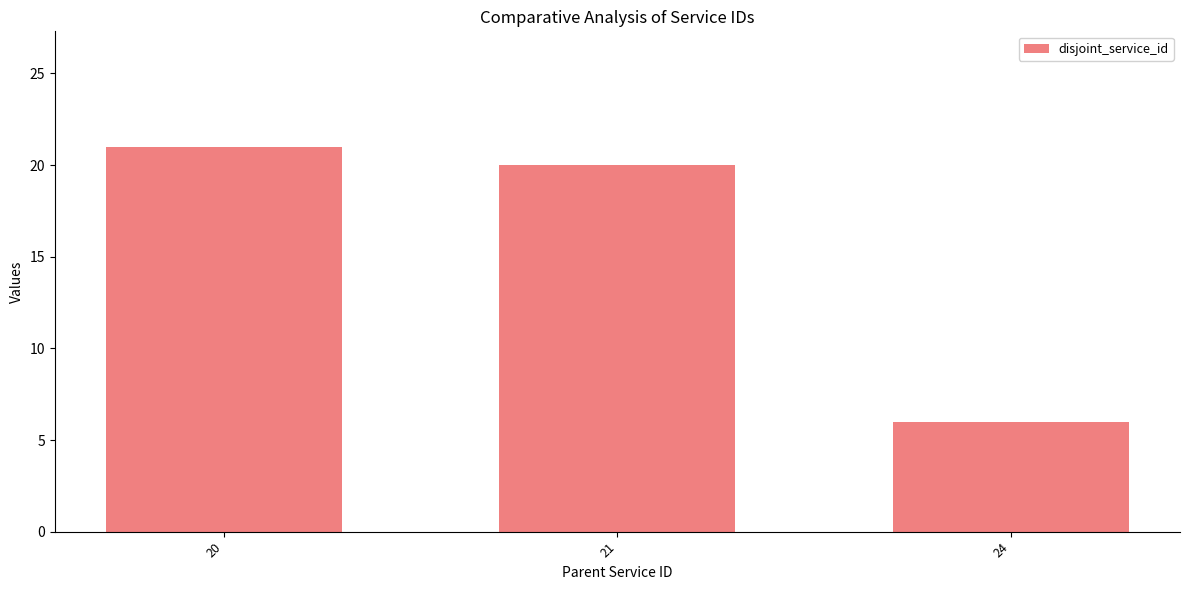

What is the maximum value shown in the chart?

21